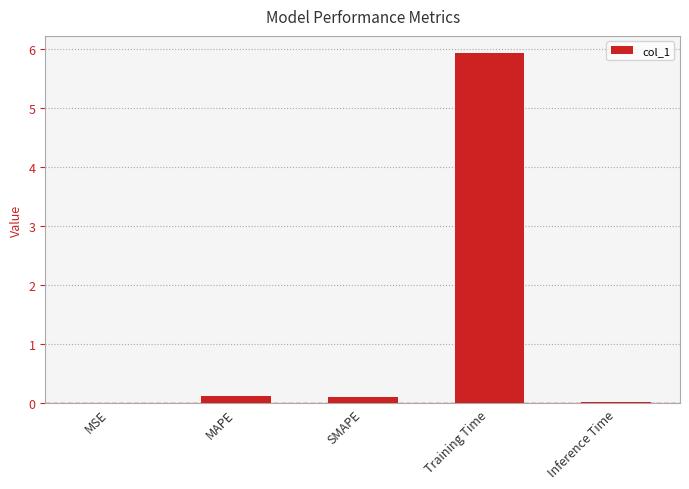

Which category has the highest value across all series?

Training Time